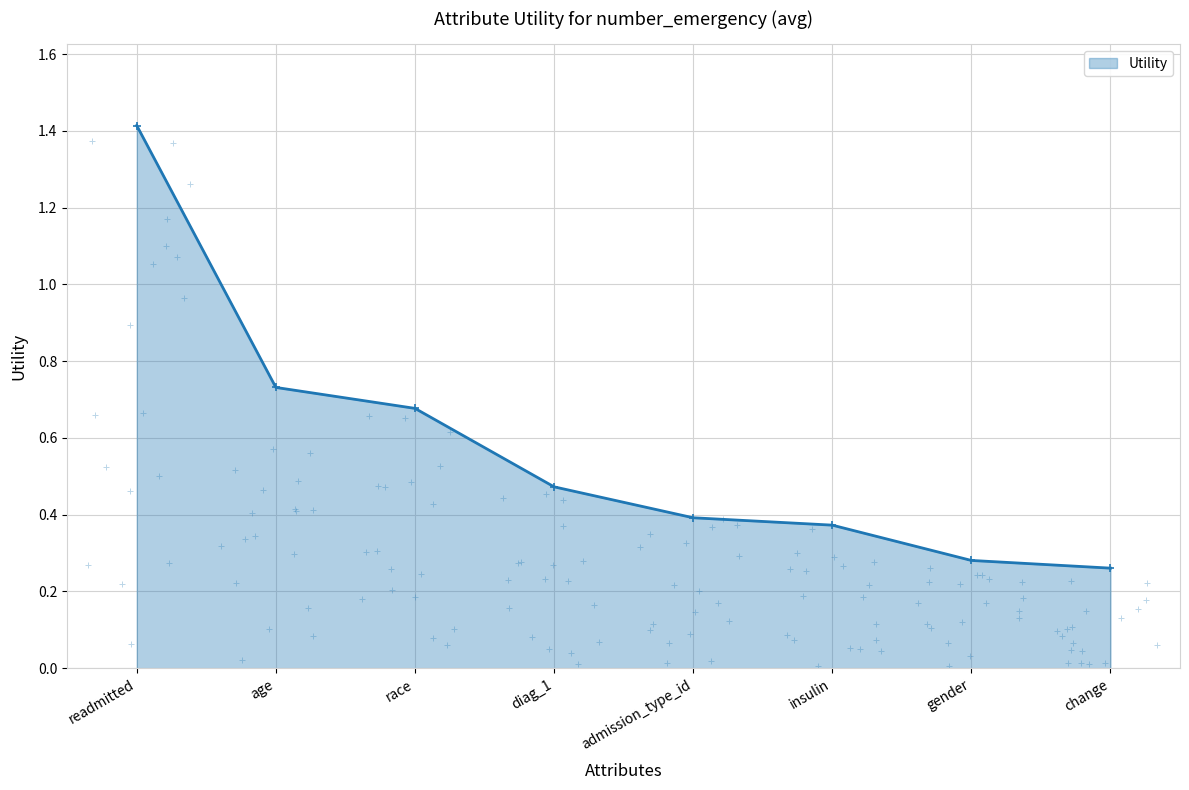

List the labels in order of value, largest first.

readmitted, age, race, diag_1, admission_type_id, insulin, gender, change